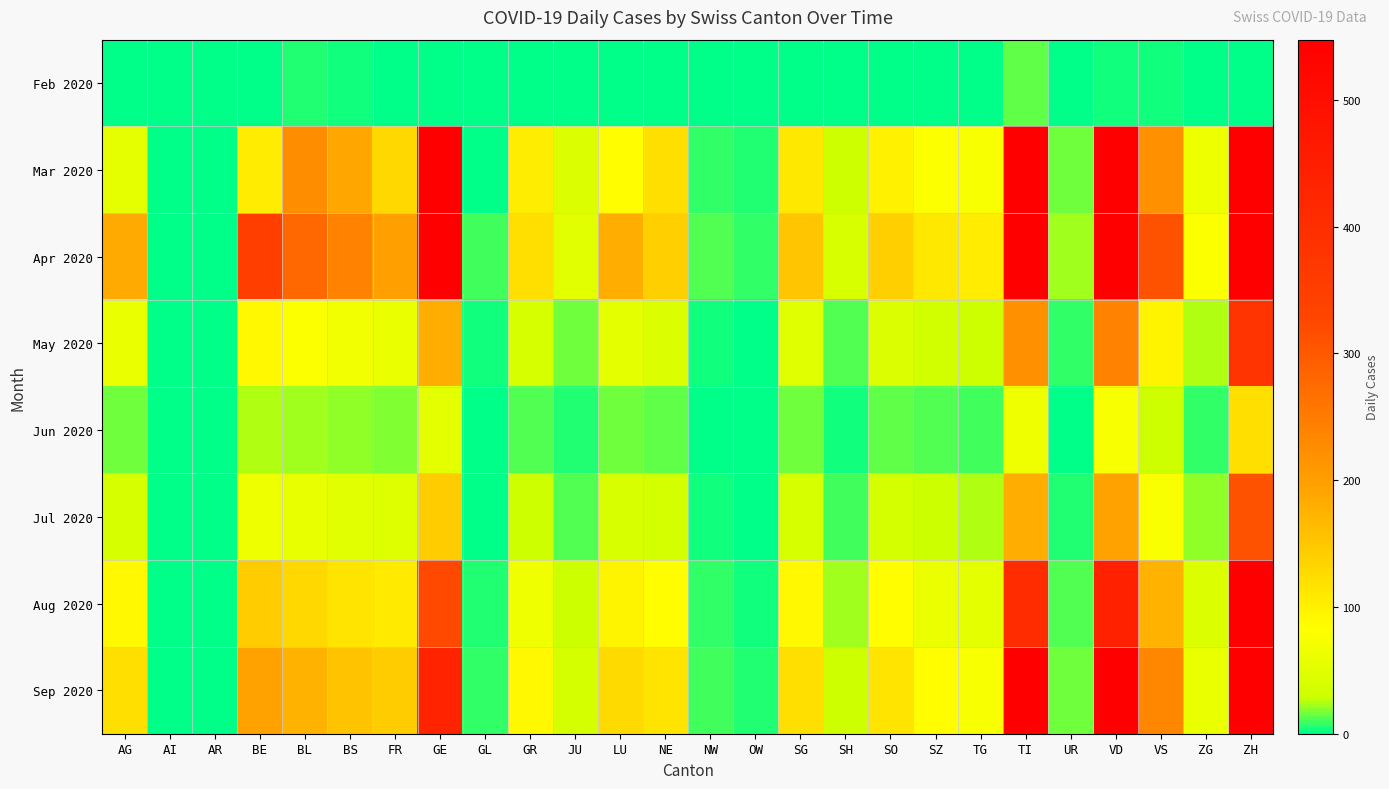

Reading left to right, what are all the values shown in this chart?

Feb 2020: AG=0	AI=0	AR=0	BE=0	BL=6	BS=4	FR=2	GE=0	GL=0	GR=2	JU=2	LU=0	NE=0	NW=0	OW=0	SG=0	SH=0	SO=0	SZ=0	TG=0	TI=13	UR=0	VD=4	VS=3	ZG=2	ZH=0
Mar 2020: AG=57	AI=0	AR=0	BE=105	BL=226	BS=189	FR=130	GE=549	GL=0	GR=104	JU=47	LU=85	NE=120	NW=7	OW=5	SG=110	SH=30	SO=100	SZ=80	TG=75	TI=680	UR=16	VD=620	VS=220	ZG=65	ZH=900
Apr 2020: AG=185	AI=0	AR=0	BE=350	BL=280	BS=240	FR=200	GE=640	GL=10	GR=120	JU=52	LU=180	NE=140	NW=12	OW=8	SG=150	SH=42	SO=140	SZ=110	TG=105	TI=750	UR=22	VD=780	VS=310	ZG=80	ZH=1200
May 2020: AG=60	AI=0	AR=0	BE=90	BL=80	BS=70	FR=60	GE=180	GL=3	GR=40	JU=15	LU=55	NE=45	NW=4	OW=2	SG=50	SH=12	SO=45	SZ=35	TG=30	TI=220	UR=7	VD=240	VS=95	ZG=25	ZH=380
Jun 2020: AG=15	AI=0	AR=0	BE=25	BL=22	BS=20	FR=18	GE=55	GL=1	GR=12	JU=5	LU=16	NE=14	NW=1	OW=1	SG=15	SH=4	SO=14	SZ=11	TG=10	TI=68	UR=2	VD=75	VS=30	ZG=8	ZH=120
Jul 2020: AG=40	AI=0	AR=0	BE=65	BL=58	BS=52	FR=48	GE=145	GL=2	GR=30	JU=12	LU=42	NE=38	NW=3	OW=2	SG=40	SH=10	SO=38	SZ=28	TG=25	TI=180	UR=5	VD=195	VS=78	ZG=20	ZH=310
Aug 2020: AG=90	AI=0	AR=0	BE=145	BL=130	BS=115	FR=108	GE=325	GL=5	GR=68	JU=28	LU=95	NE=85	NW=7	OW=4	SG=90	SH=22	SO=85	SZ=63	TG=55	TI=405	UR=12	VD=440	VS=175	ZG=45	ZH=700
Sep 2020: AG=120	AI=0	AR=0	BE=195	BL=175	BS=155	FR=145	GE=435	GL=7	GR=90	JU=38	LU=128	NE=115	NW=9	OW=5	SG=120	SH=30	SO=115	SZ=85	TG=75	TI=545	UR=16	VD=590	VS=235	ZG=60	ZH=940